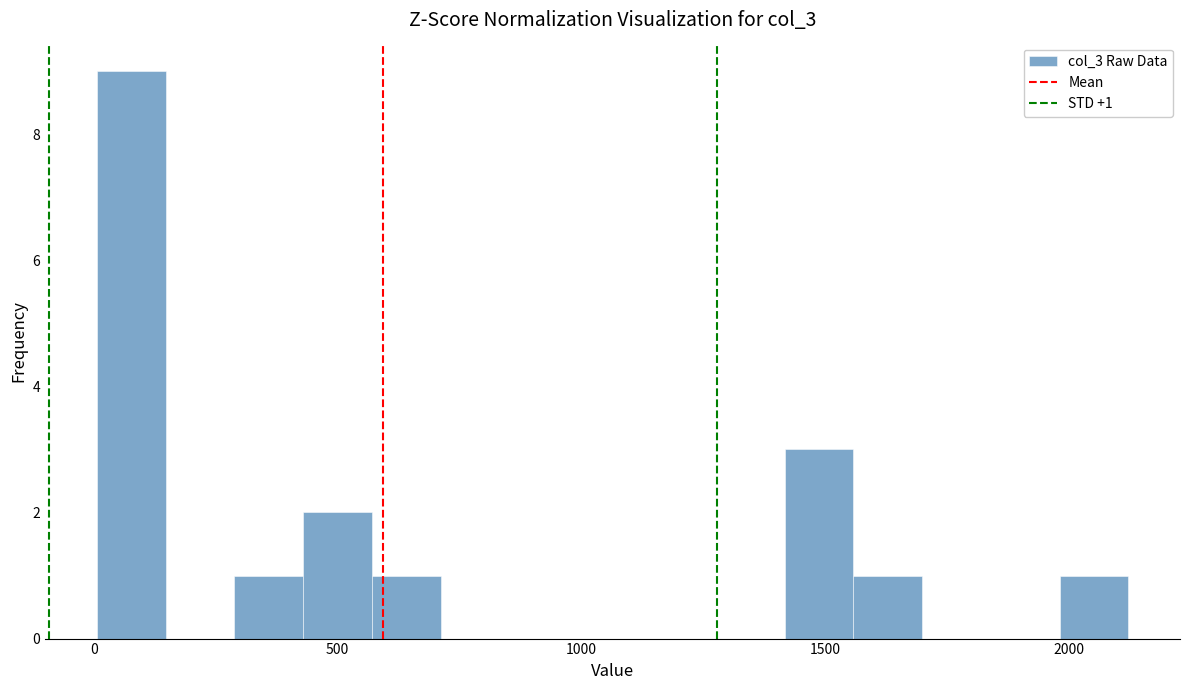

Read against the x-axis, roughly where is the centre of the tallest bar?

100